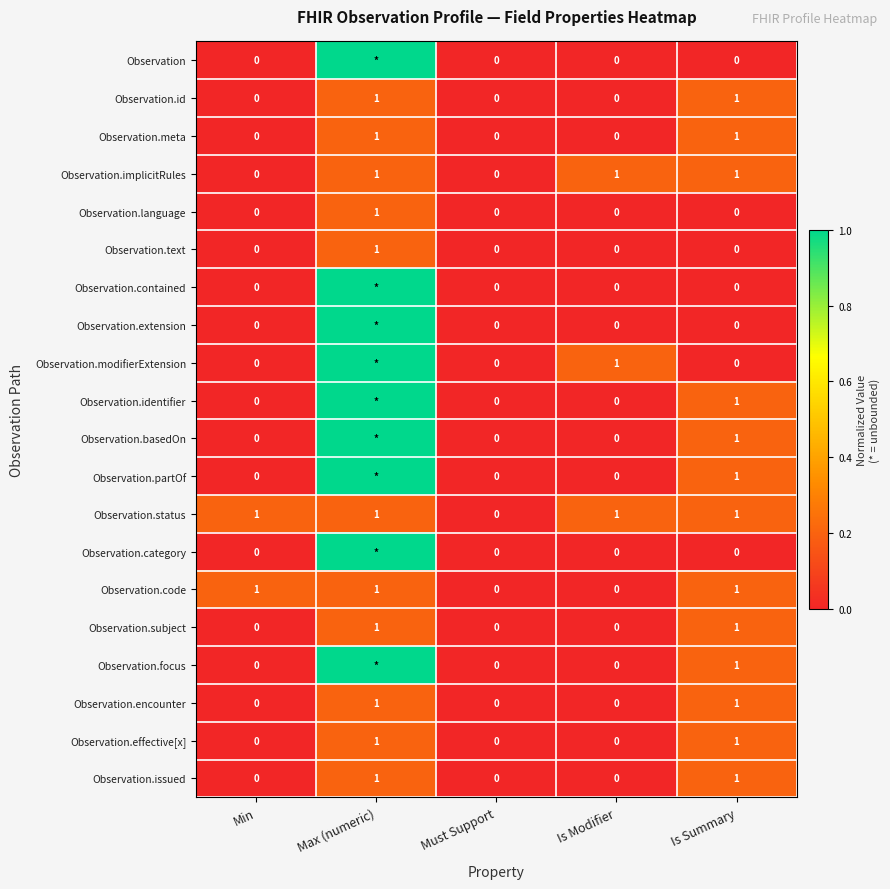

The Observation.implicitRules series shows 0.3 at Max (numeric). True or false?

False